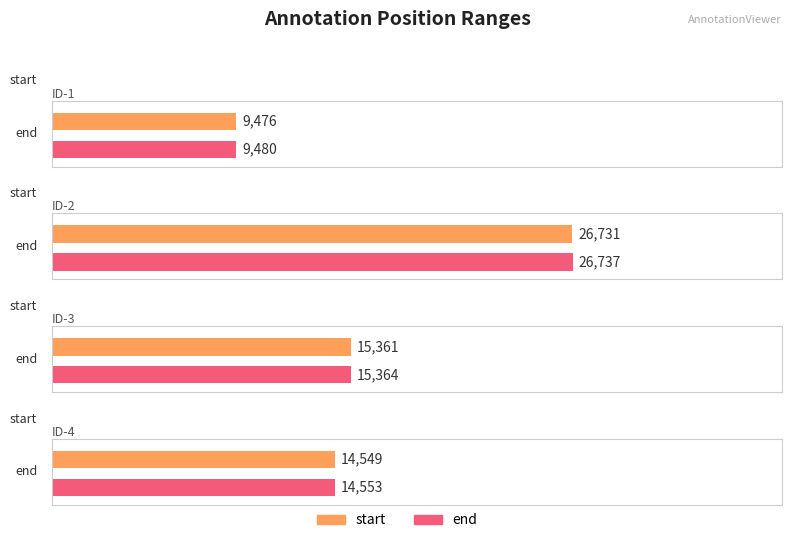

How many bars are there in each group?

2